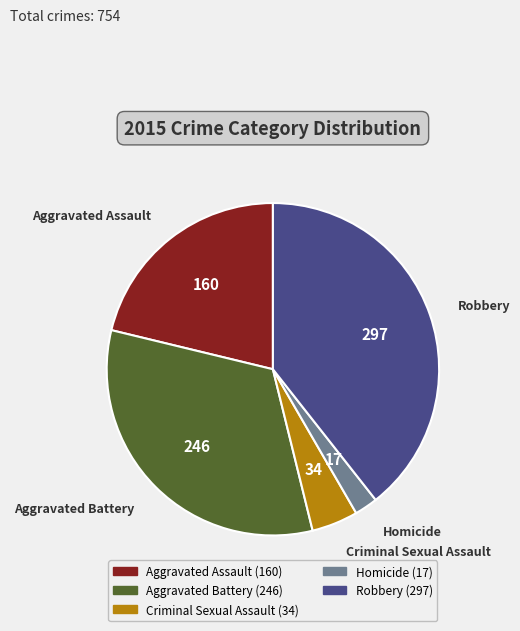

Approximately how many times larger is the value at Aggravated Assault compared to Robbery?

0.5